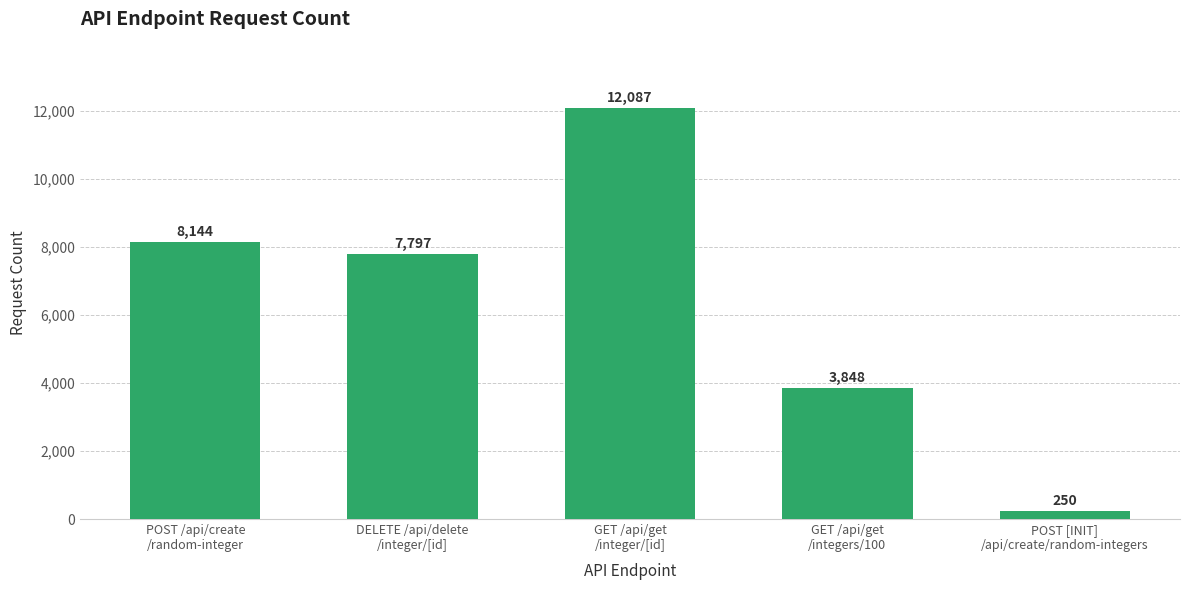

Reading left to right, extract all data points from this chart.

8144	7797	12087	3848	250